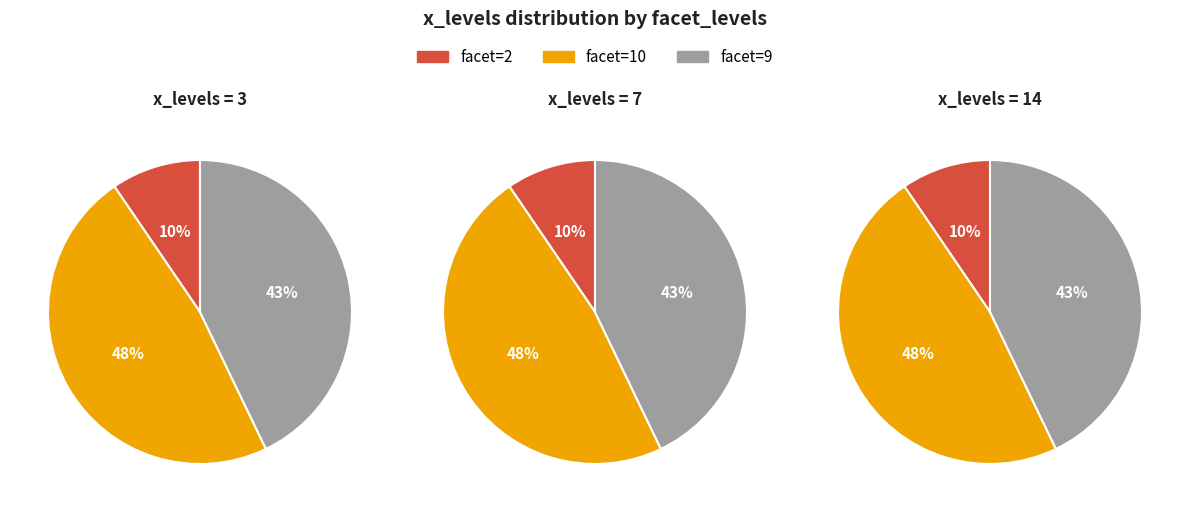

Is there any slice that represents more than half of the pie?

No